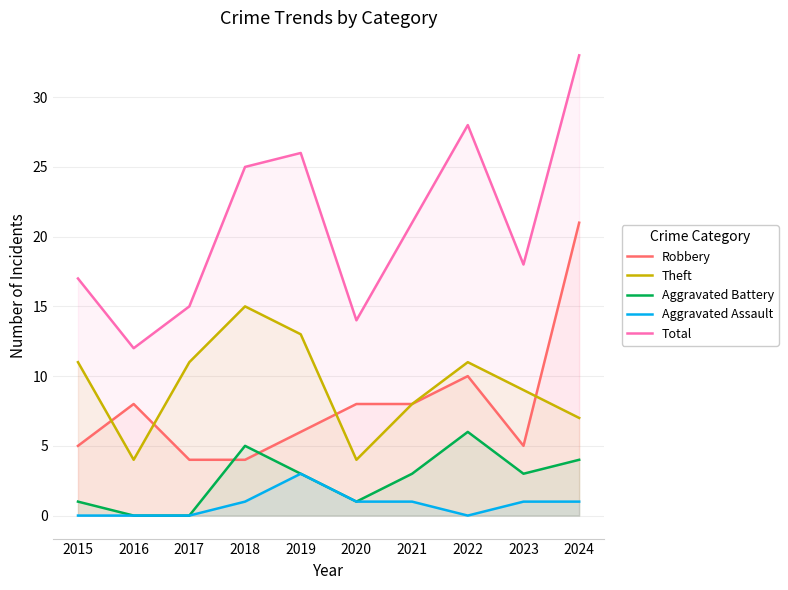

How many data points in Aggravated Assault are less than 1?

4